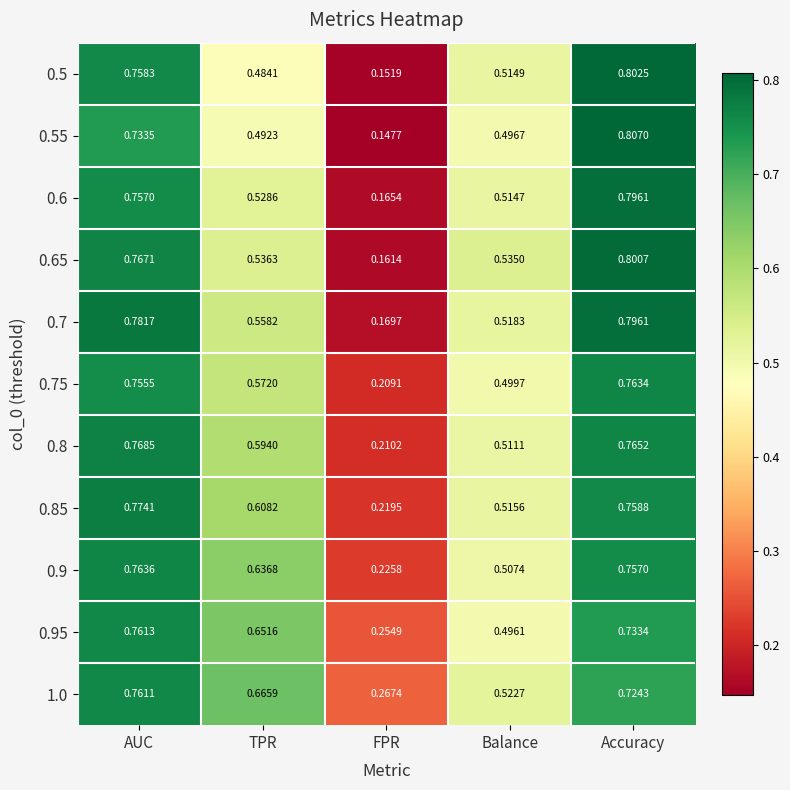

Between TPR and FPR, which series saw the biggest shift?

0.9